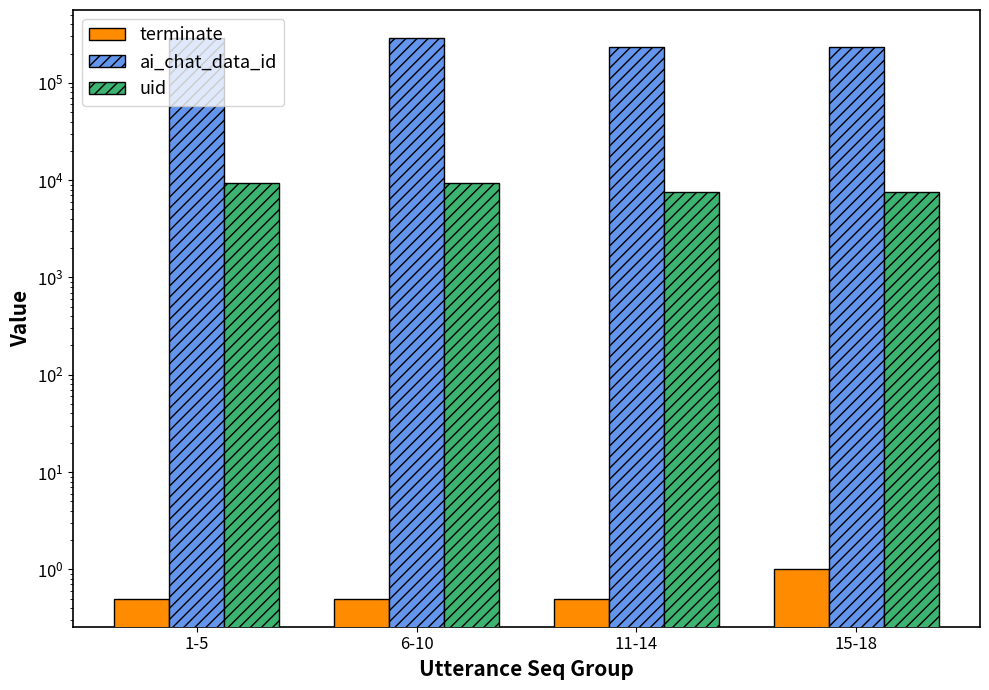

What is the average value of the ai_chat_data_id series?

259767.0